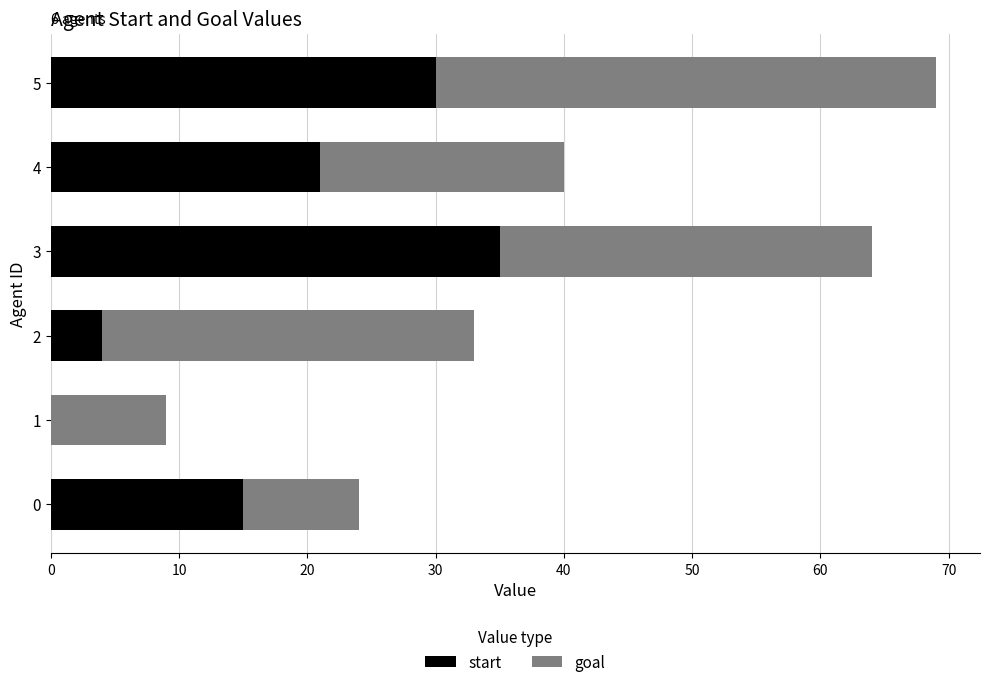

How many categories are shown in the chart?

6